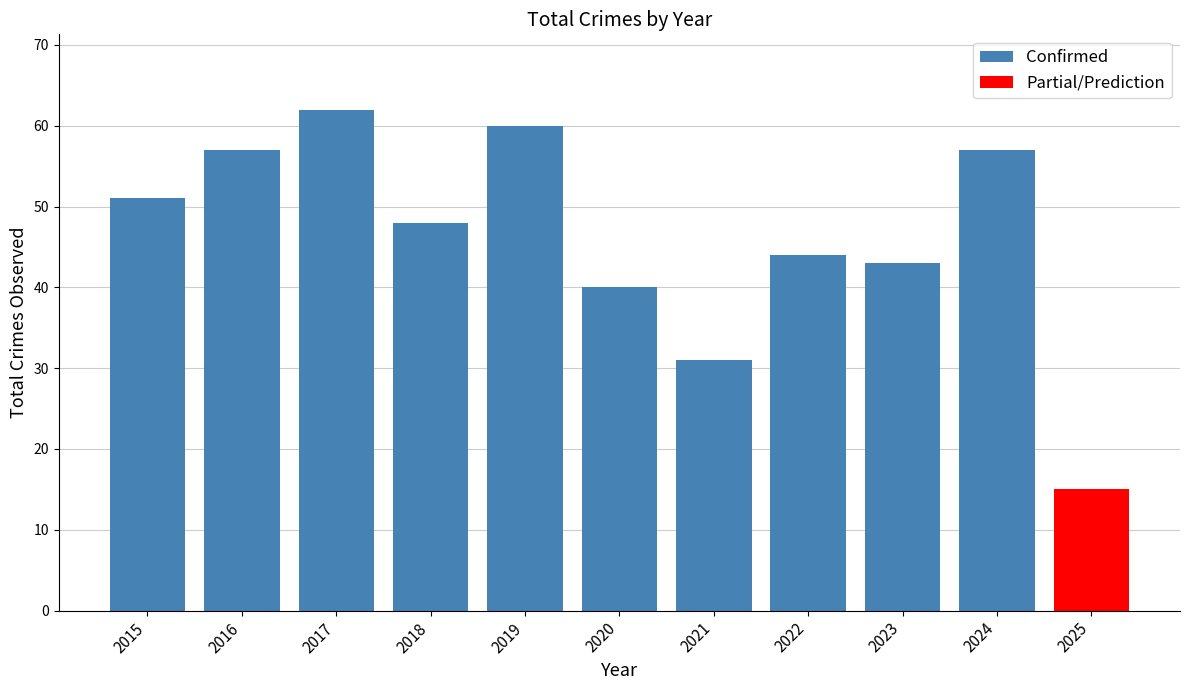

List the labels in order of value, largest first.

2017, 2019, 2016, 2024, 2015, 2018, 2022, 2023, 2020, 2021